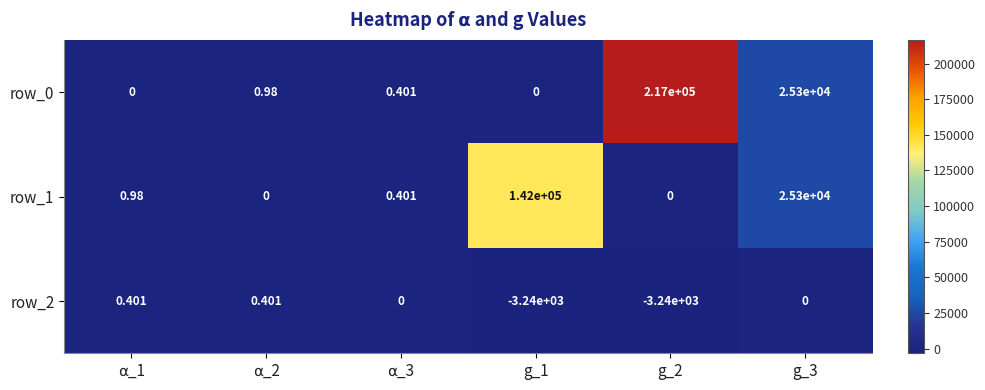

How many data points in row_2 are less than 0?

2